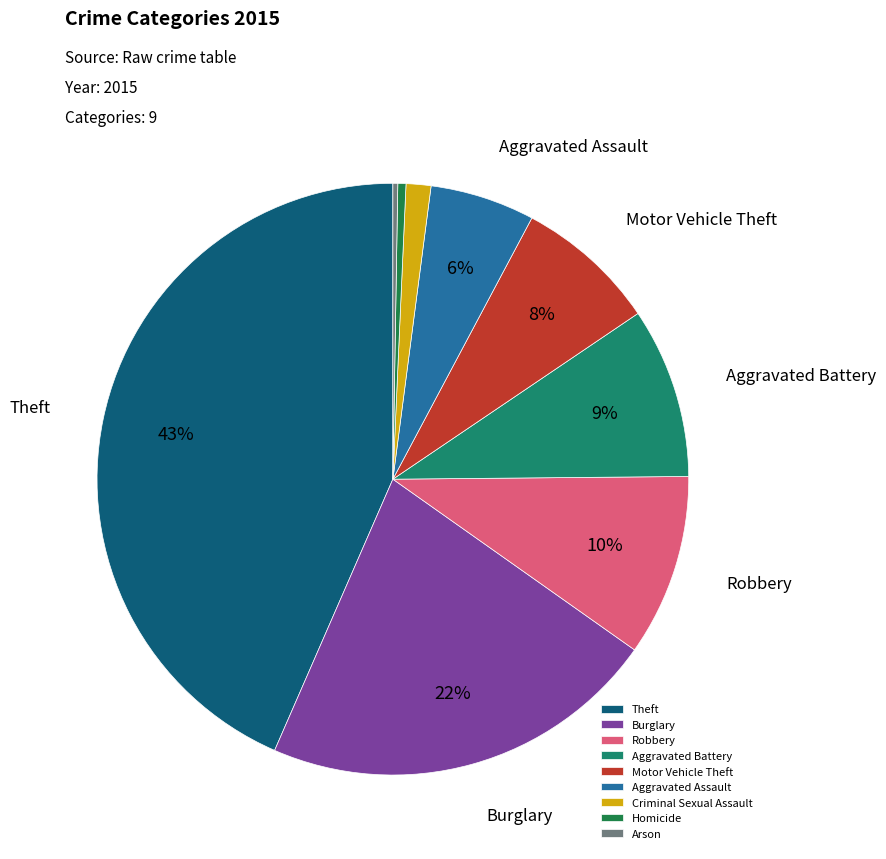

Rank the categories by value from highest to lowest.

Theft, Burglary, Robbery, Aggravated Battery, Motor Vehicle Theft, Aggravated Assault, Criminal Sexual Assault, Homicide, Arson